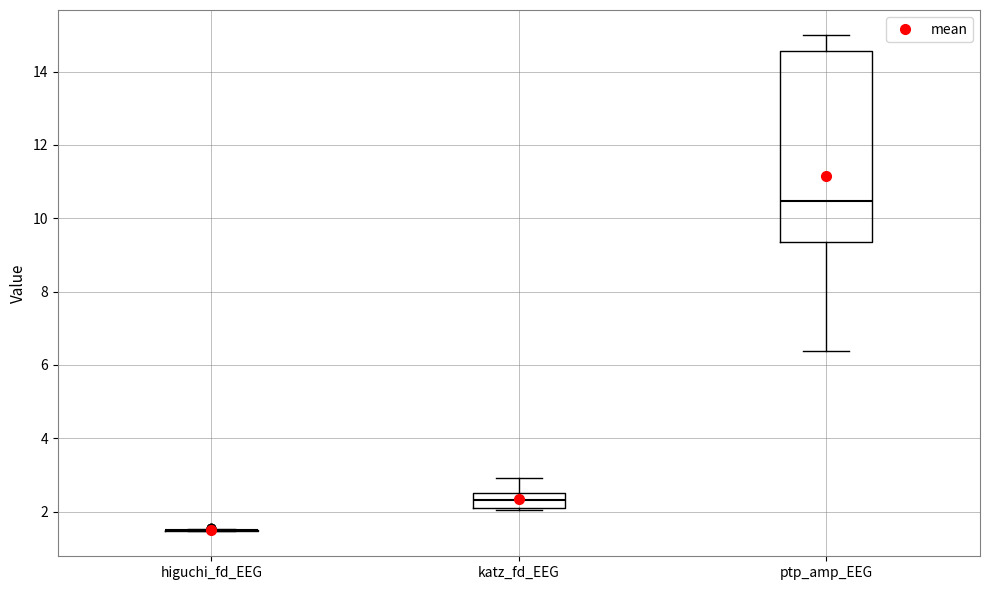

Reading left to right, transcribe this box plot: for each box, give where its median line is, the range the box spans, and where its two whiskers end, as read against the y-axis. The values are not printed on the chart, so give them approximately, as read against the axis.

higuchi_fd_EEG: box collapsed to a line at 1.4, whiskers 1.4 to 1.6
katz_fd_EEG: median 2.4 (inside the box), box 2.0 to 2.4, whiskers 2.0 (just below the box's lower edge) to 3.0
ptp_amp_EEG: median 10.4, box 9.4 to 14.6, whiskers 6.4 to 15.0